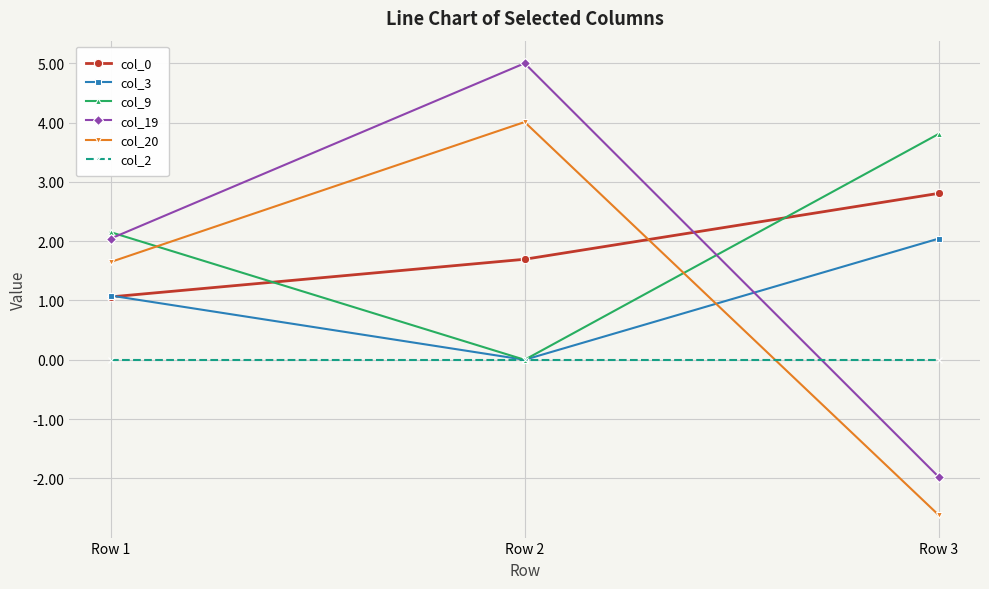

Reading right to left, extract all data points from this chart.

col_0: 2.8	1.7	1.1
col_3: 2.0	0.0	1.1
col_9: 3.8	0.0	2.2
col_19: -2.0	5.0	2.0
col_20: -2.6	4.0	1.6
col_2: 0.0	0.0	0.0